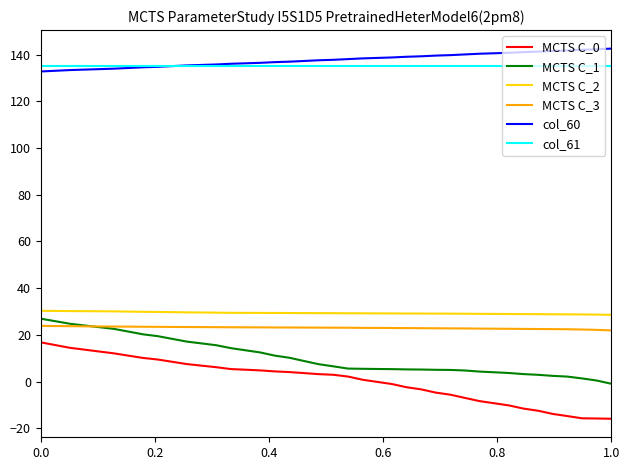

True or false: MCTS C_1 and col_61 cross at least once.

False